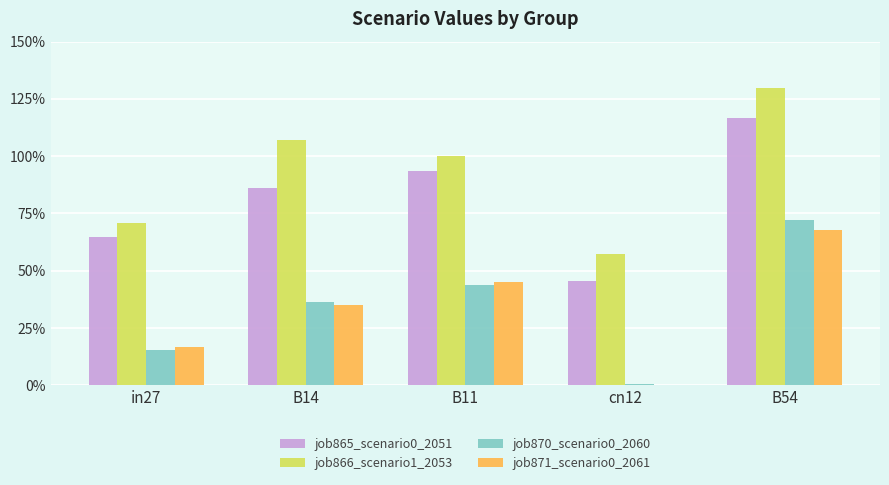

Is it true that job865_scenario0_2051 equals 0.5 at cn12?

True